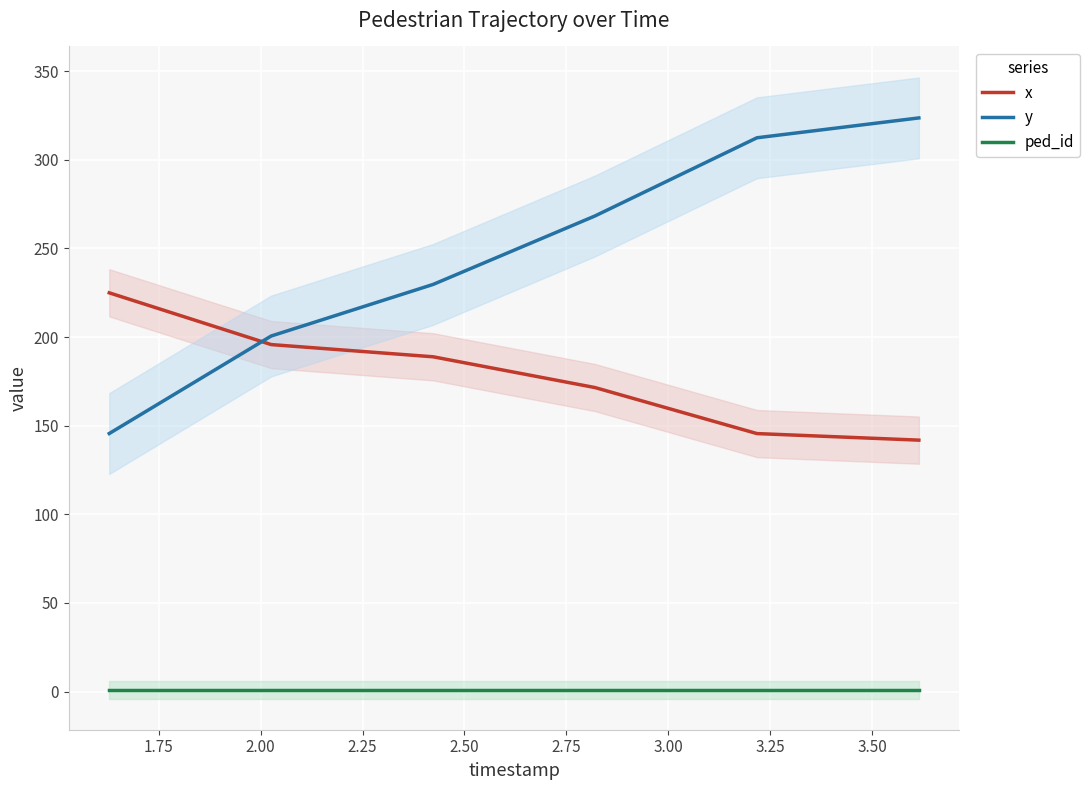

Which series has the largest total across all categories?

y